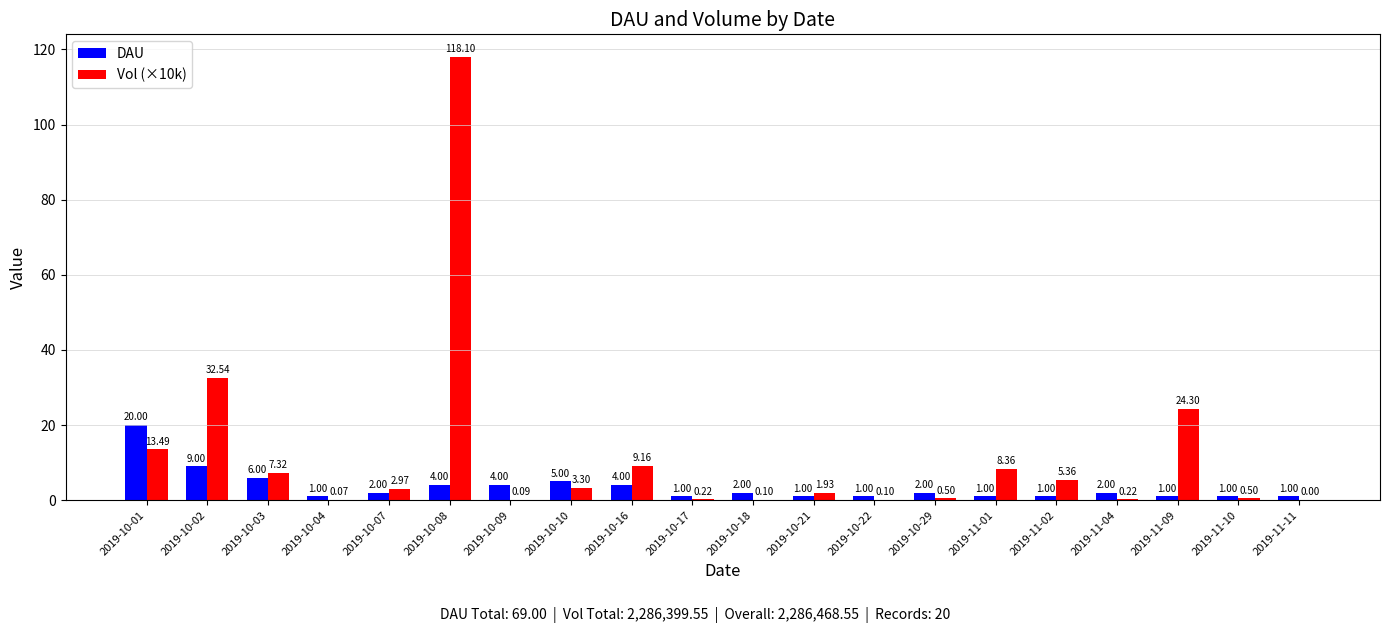

What are all the series names shown in the legend?

DAU, Vol (×10k)